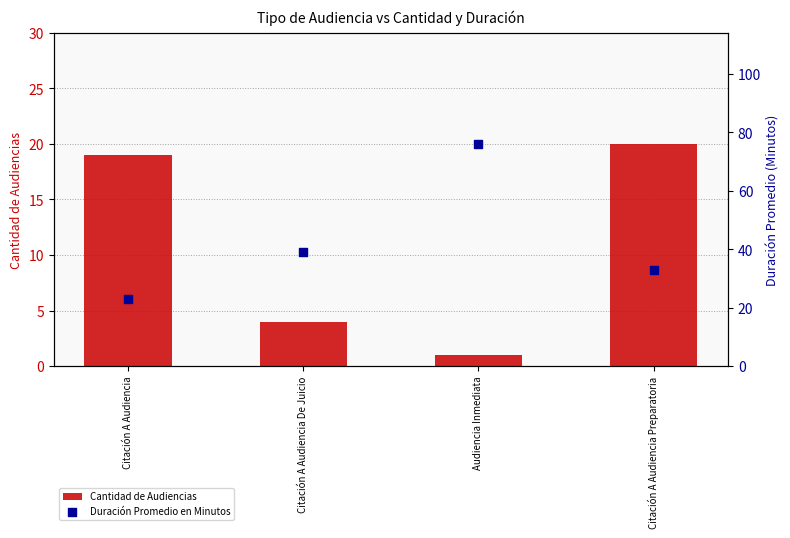

At how many categories does at least one series exceed 17?

4